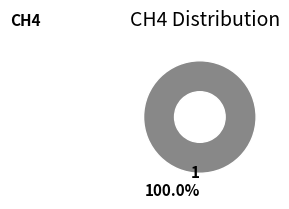

Rank the categories by value from highest to lowest.

1